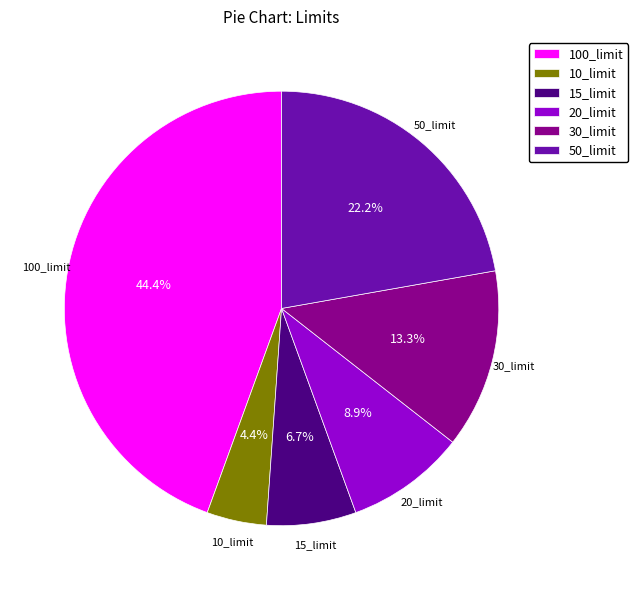

Which has a higher value, 30_limit or 20_limit?

30_limit